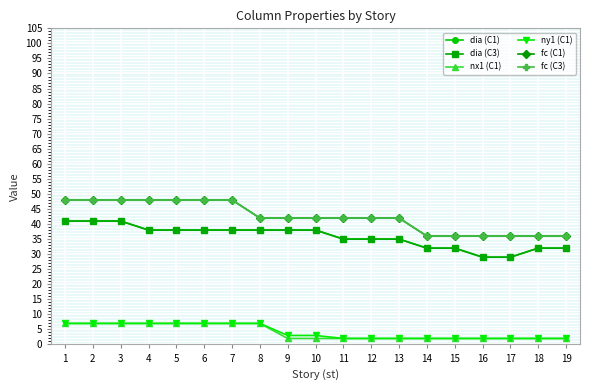

Does the chart have visible grid lines?

Yes